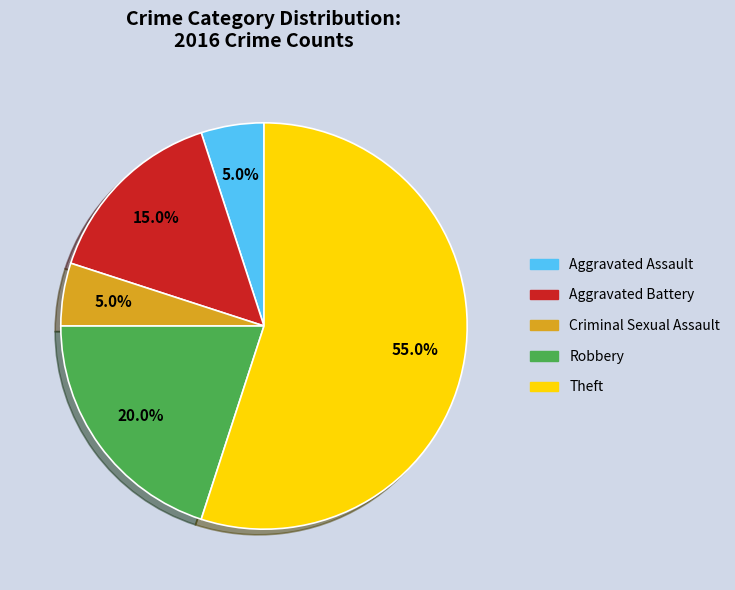

Does Criminal Sexual Assault account for over 50% of the chart?

No